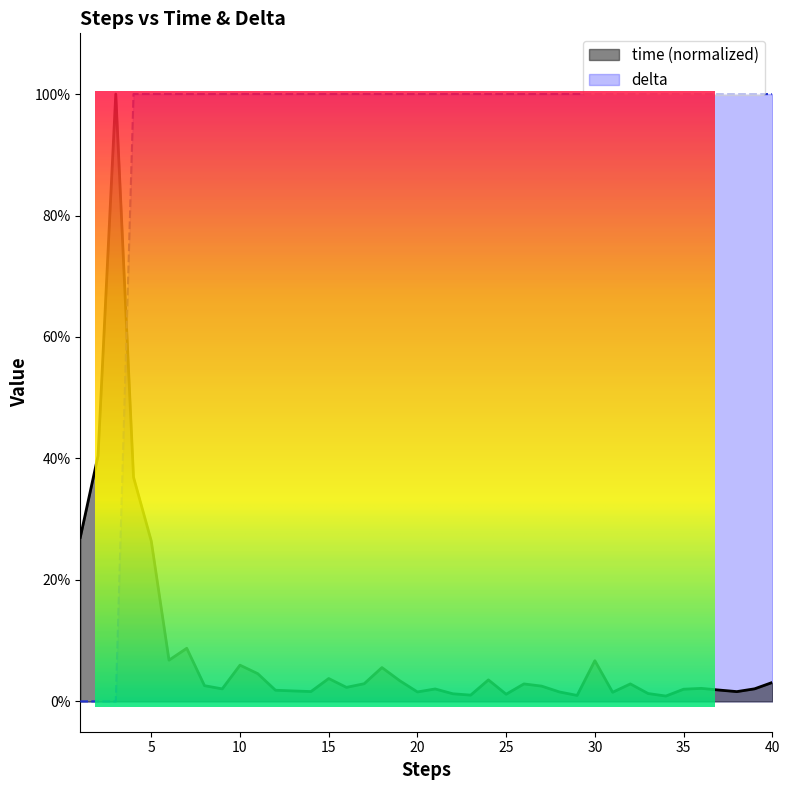

What are all the series names shown in the legend?

time, delta